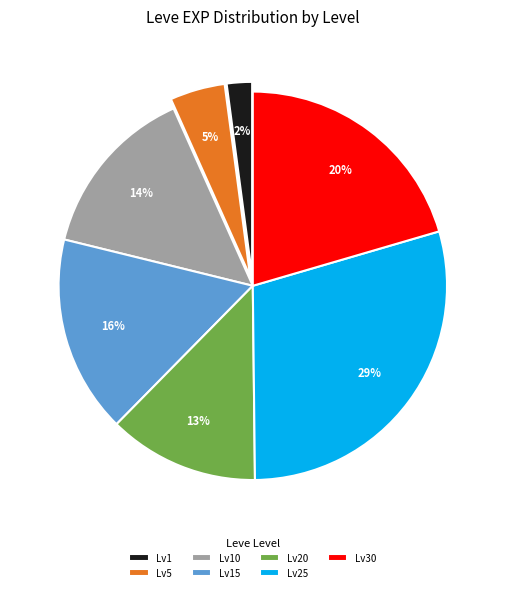

Is there a majority slice in this chart?

No